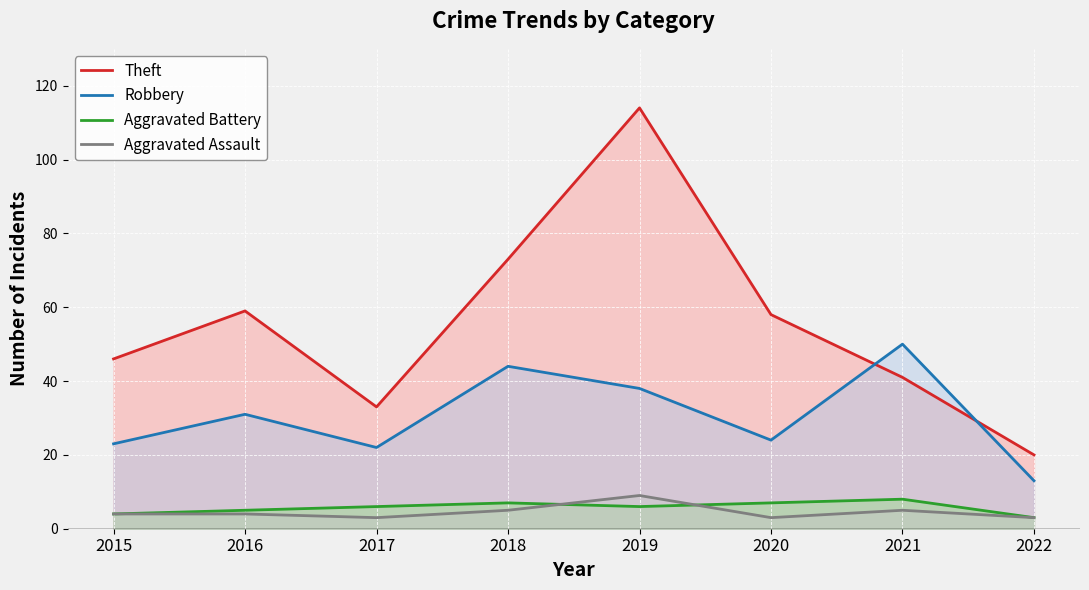

Rank the series by their maximum value, from lowest to highest.

Aggravated Battery, Aggravated Assault, Robbery, Theft